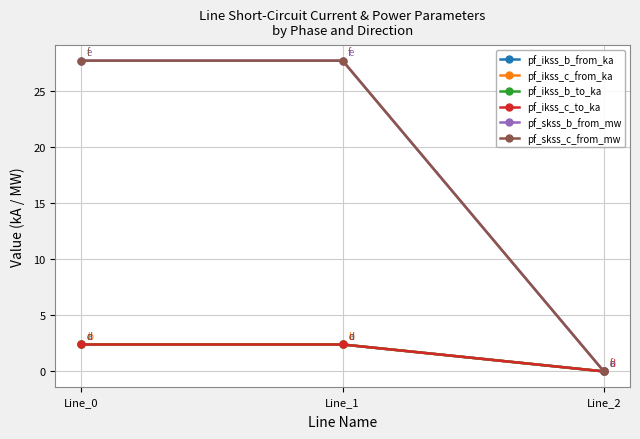

What is the value of the pf_skss_c_from_mw point at the 1st from the left?

27.7